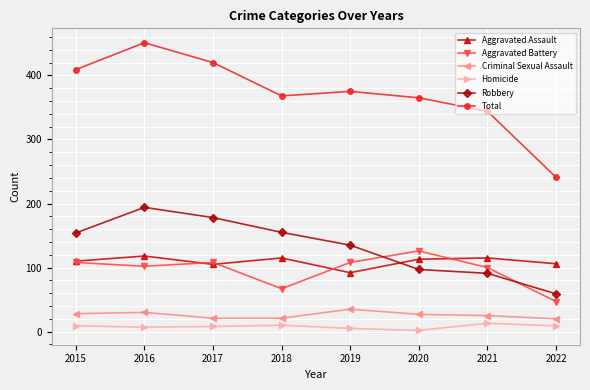

At which category does the chart reach its peak across all series?

2016